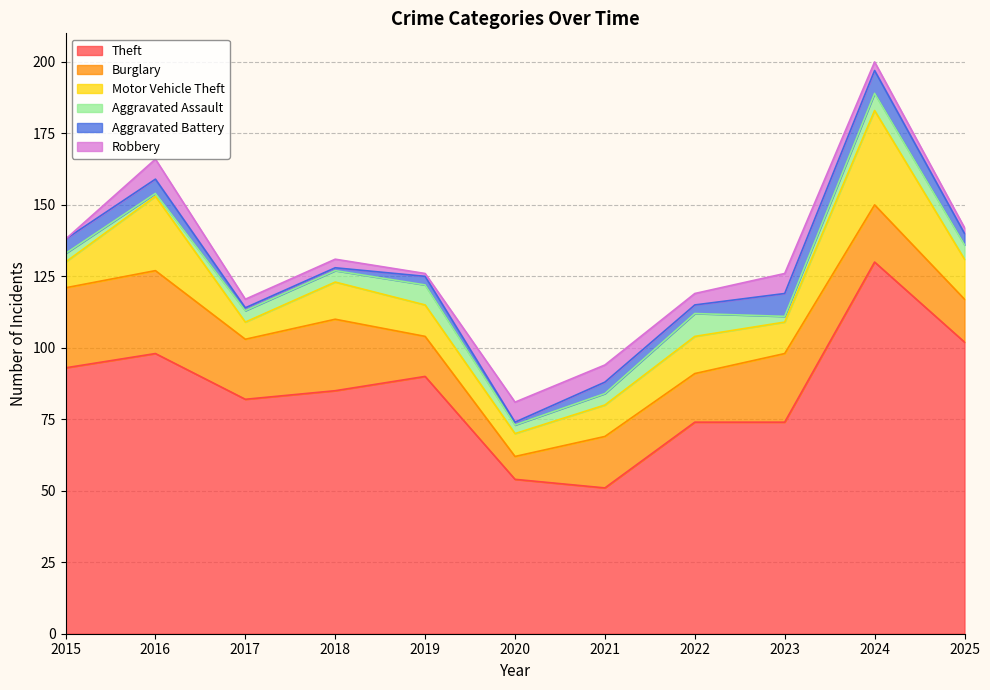

What is the value of the Robbery point at the 6th from the left?

7